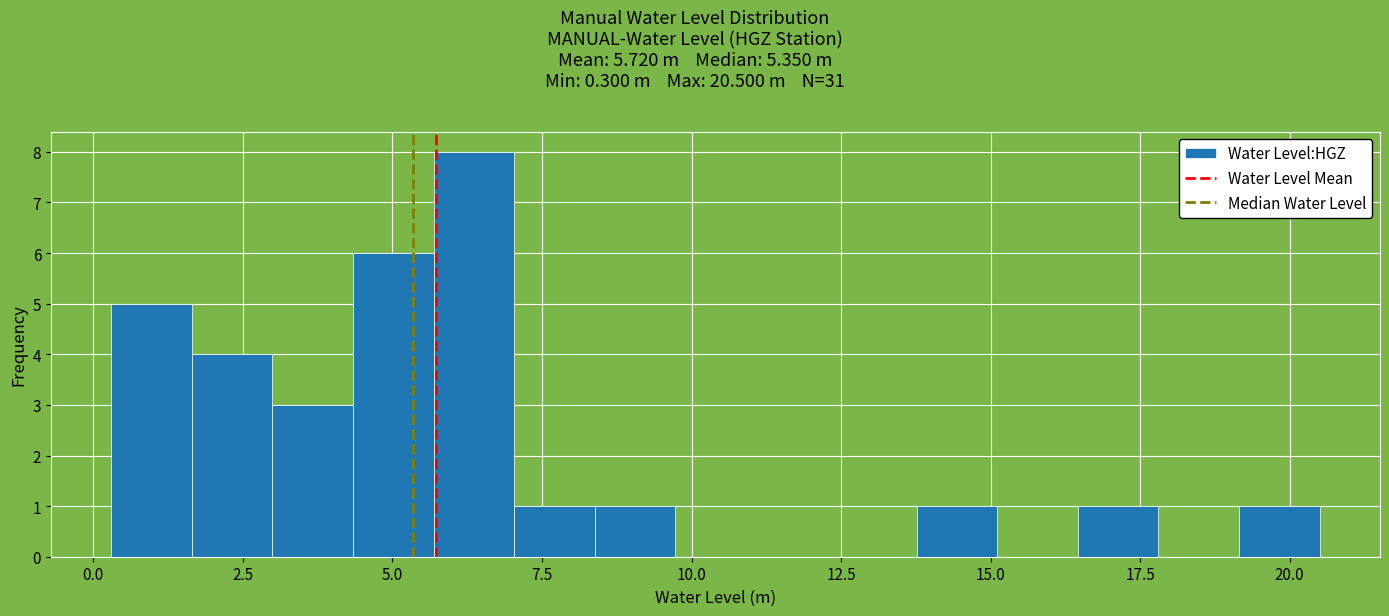

Around what value on the x-axis is the tallest bar? Give the approximate position of its centre, as read against the axis.

6.5